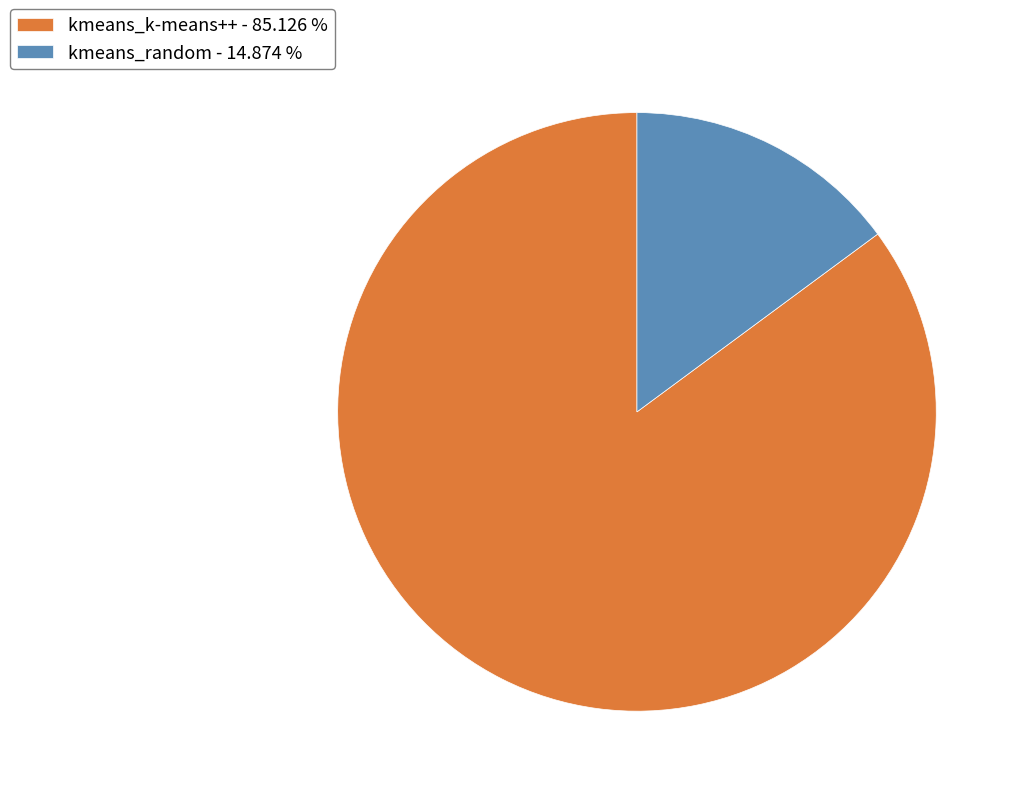

What is the largest slice in the pie chart?

kmeans_k-means++